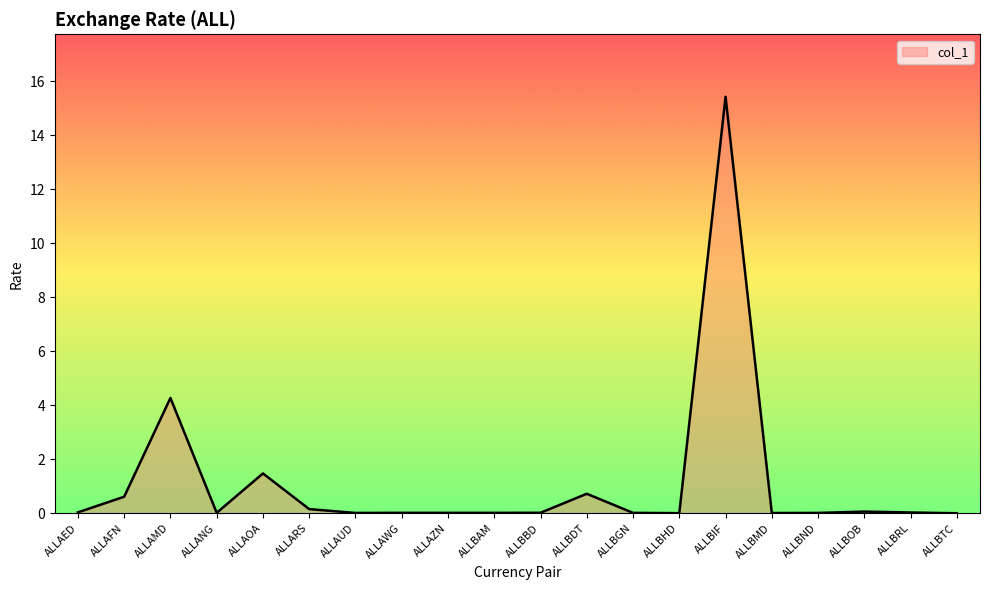

What is the difference between the maximum and minimum values?

15.4